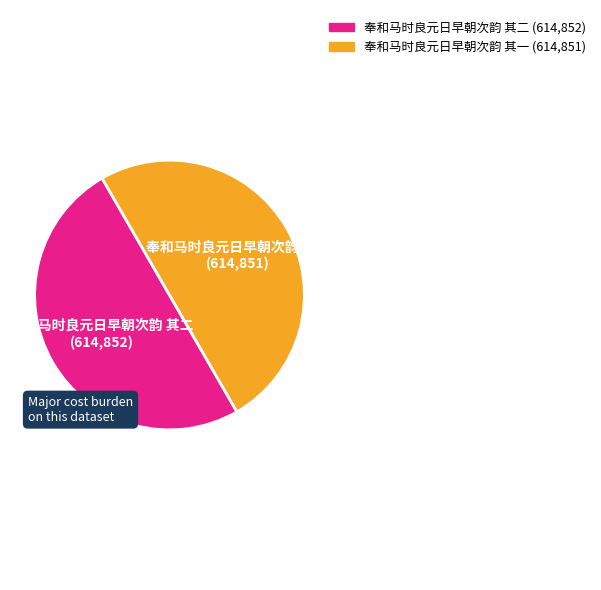

Count the number of slices in the pie.

2